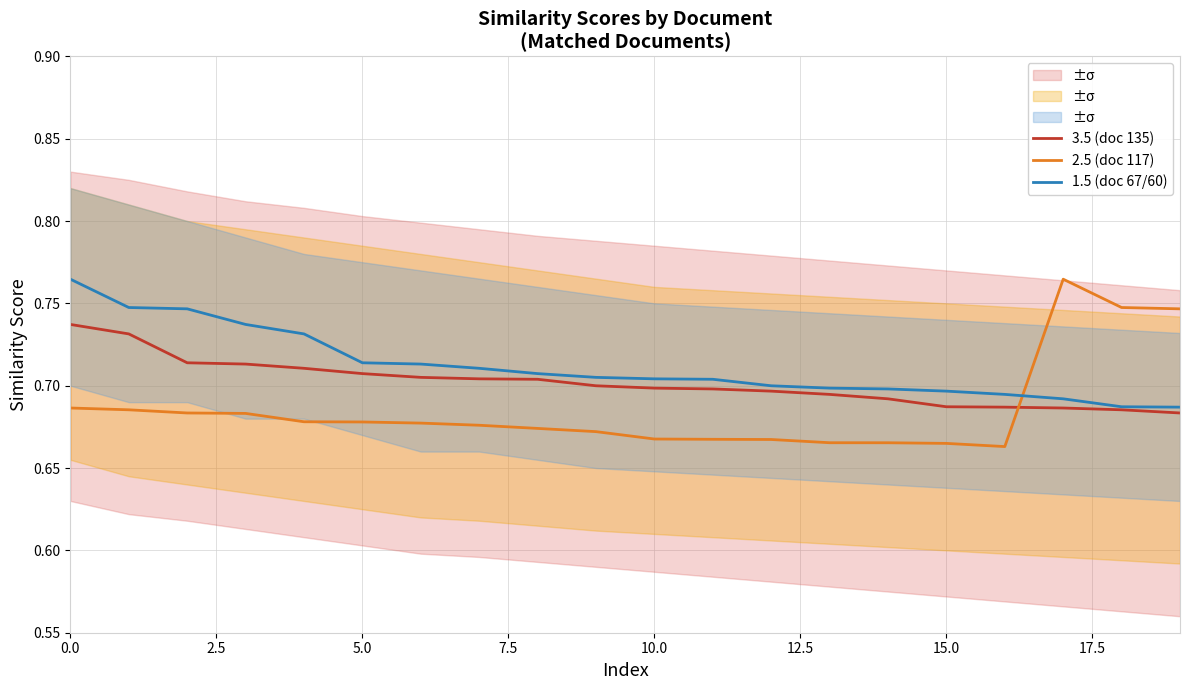

True or false: 1.5 (doc 67/60) has more than 2 interior local peaks.

False